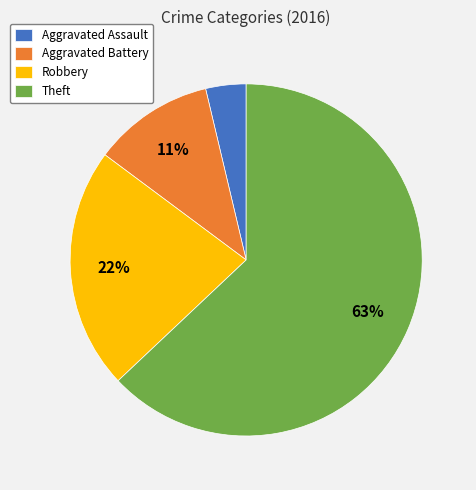

Count the number of slices in the pie.

4